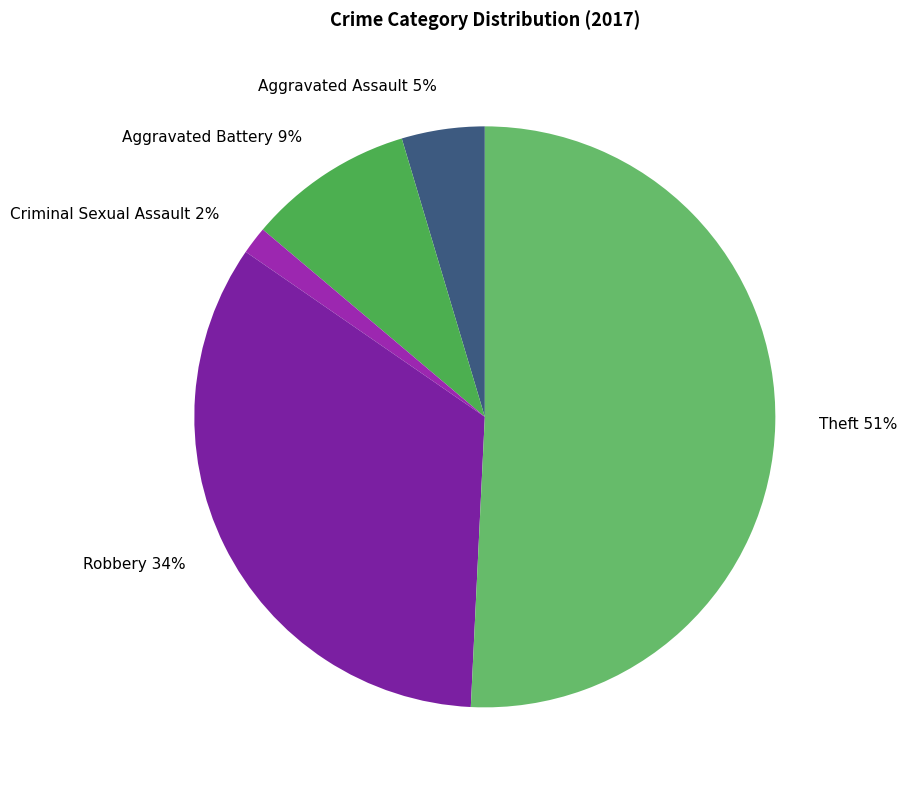

What is the smallest slice in the pie chart?

Criminal Sexual Assault